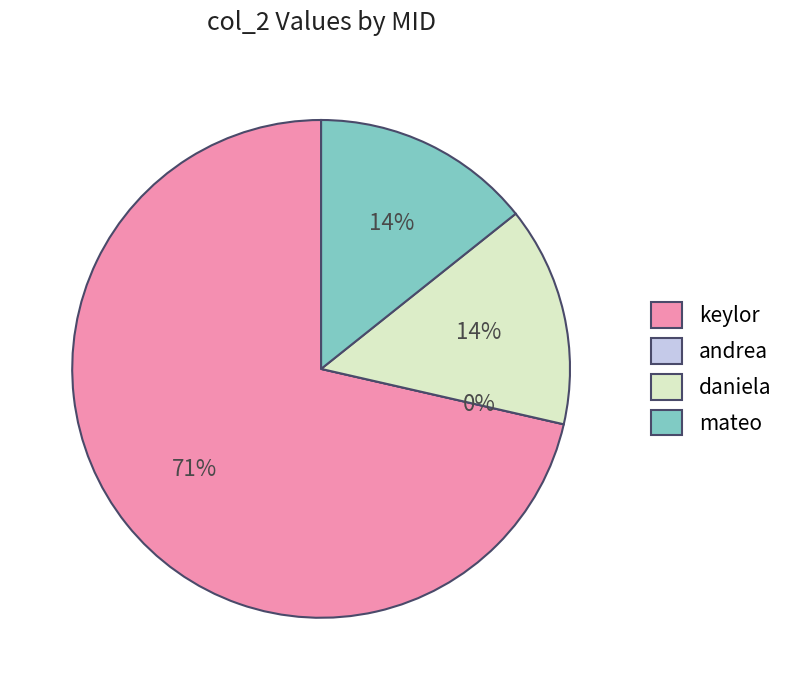

What percentage is the mateo slice, to the nearest percent?

14%